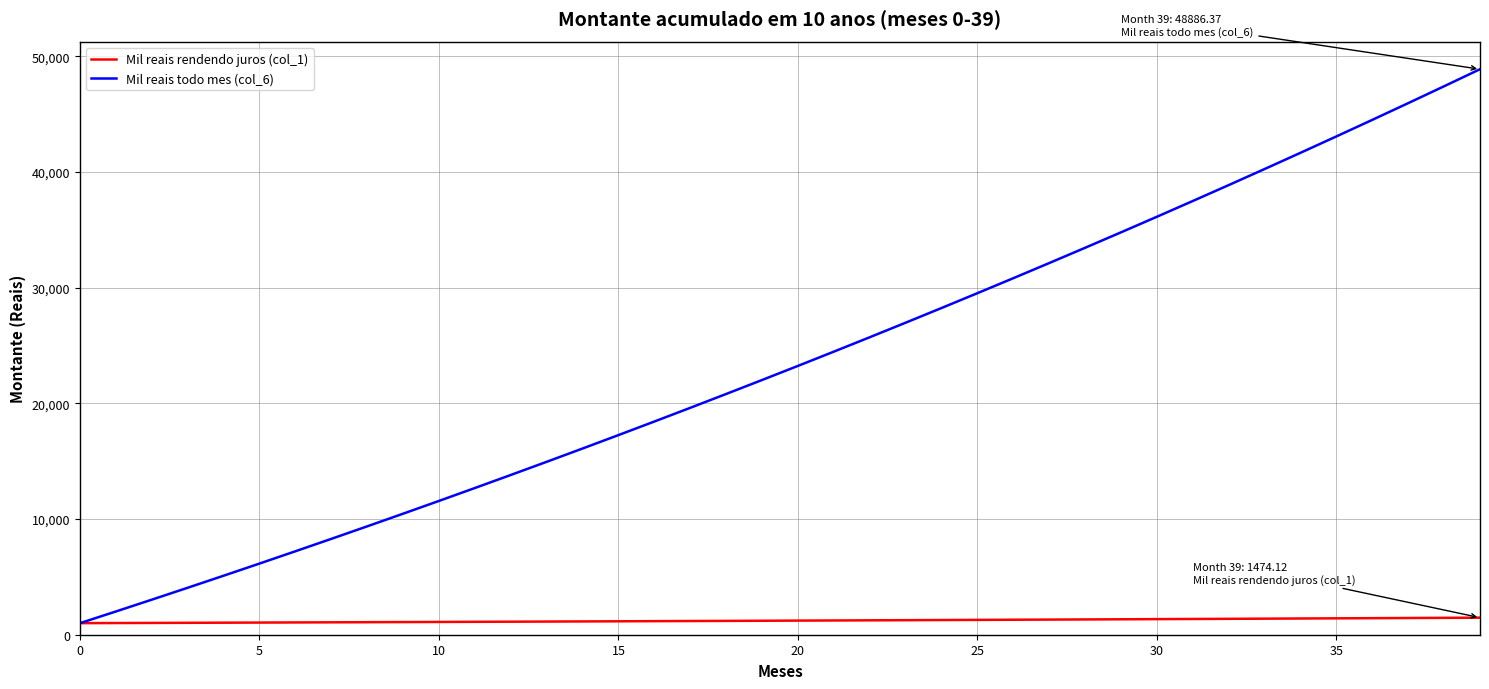

What are all the series names shown in the legend?

Mil reais rendendo juros (col_1), Mil reais todo mes (col_6)